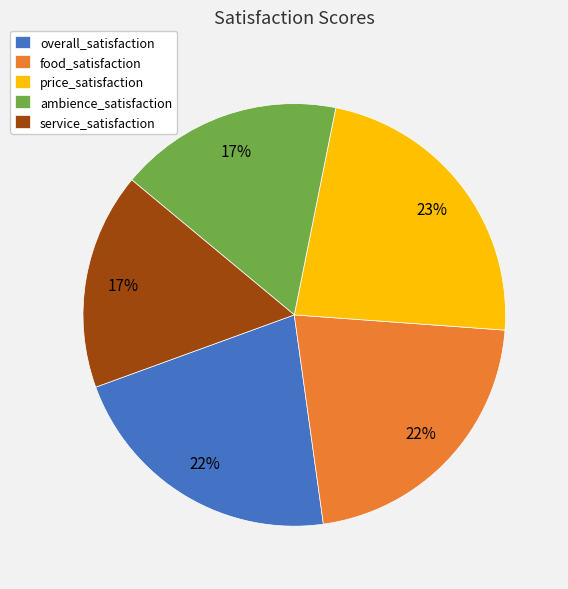

Count the number of slices in the pie.

5